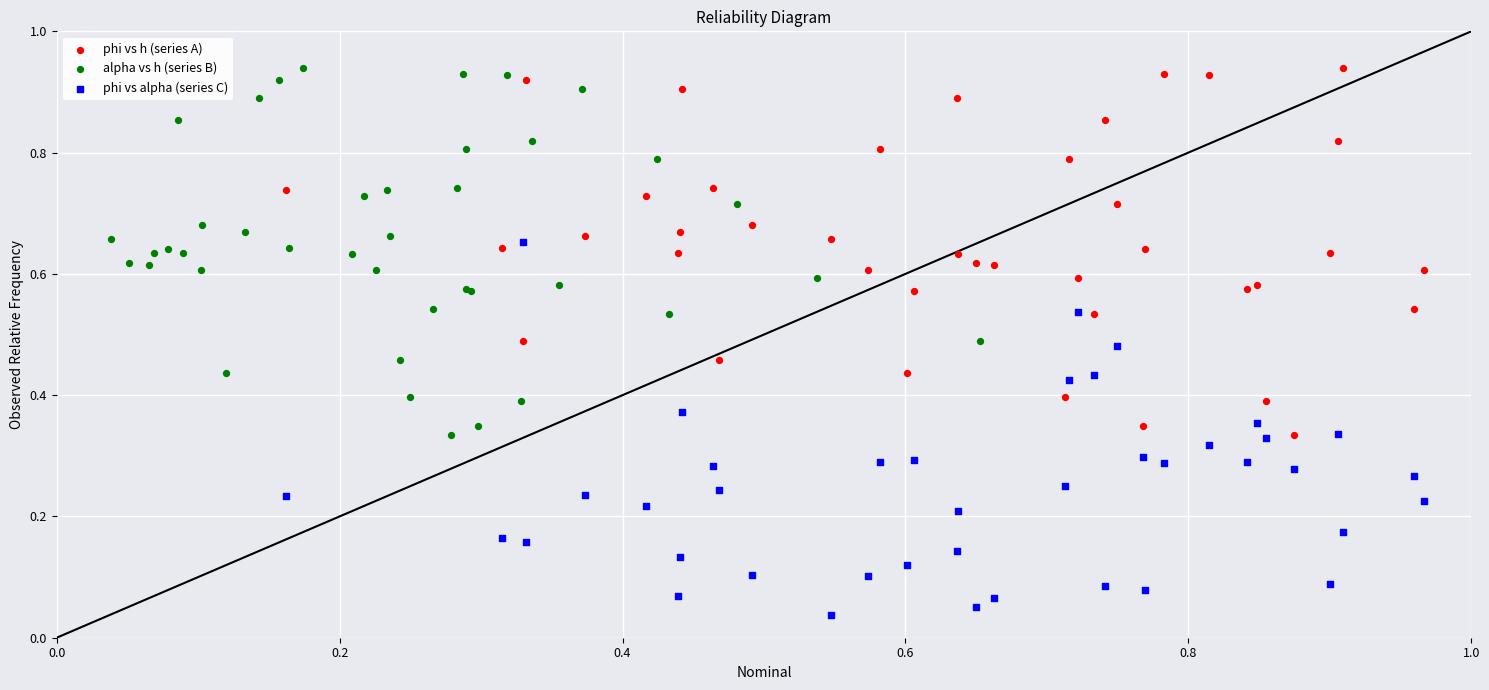

What are all the series names shown in the legend?

phi vs h (series A), alpha vs h (series B), phi vs alpha (series C)